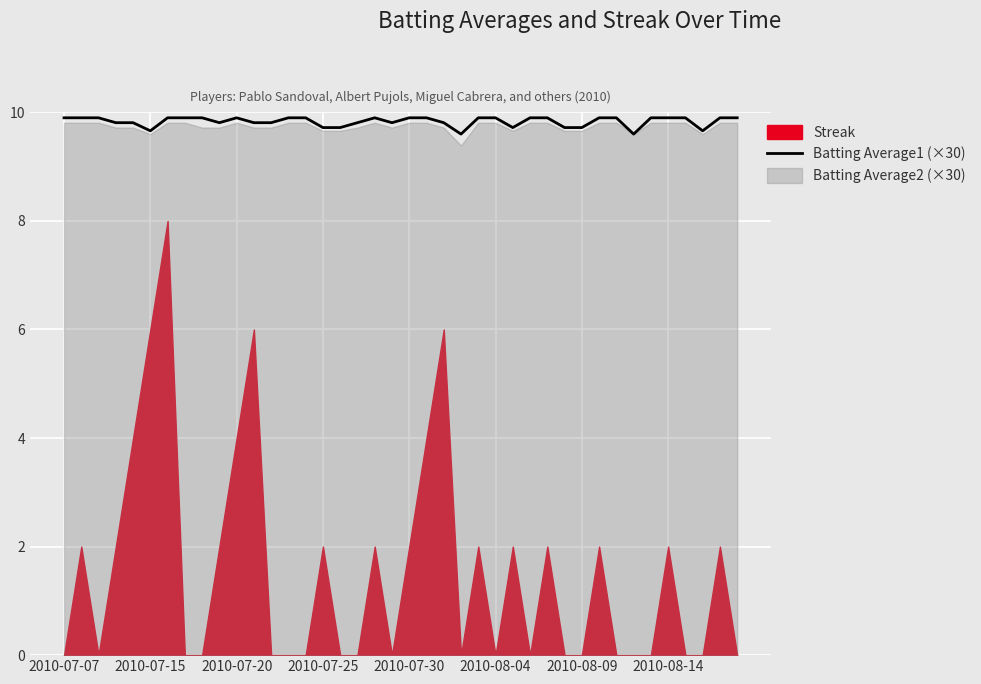

What is the sum of the values at 39 and 37?

19.6